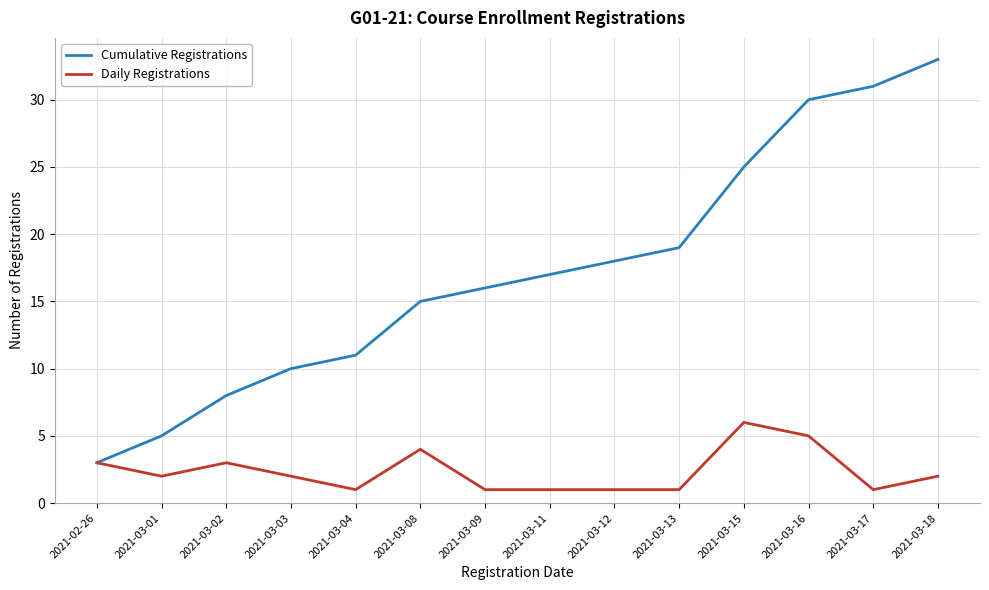

The Daily Registrations series shows 8 at 2021-03-16. True or false?

False